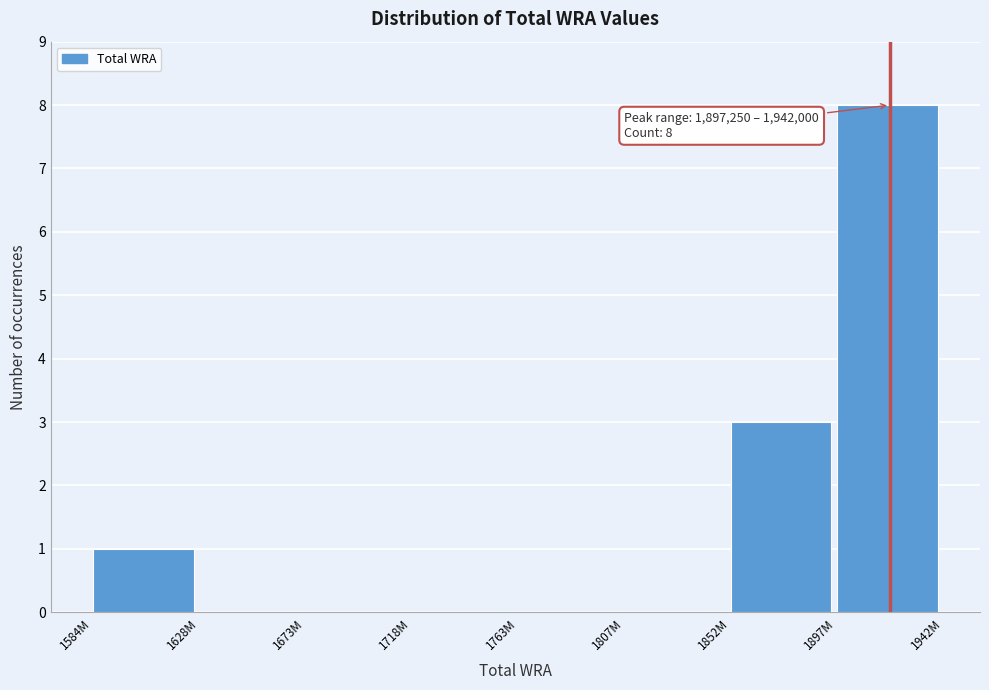

Reading left to right, what are all the values shown in this chart?

1584M=1	1628M=0	1673M=0	1718M=0	1763M=0	1807M=0	1852M=3	1897M=8